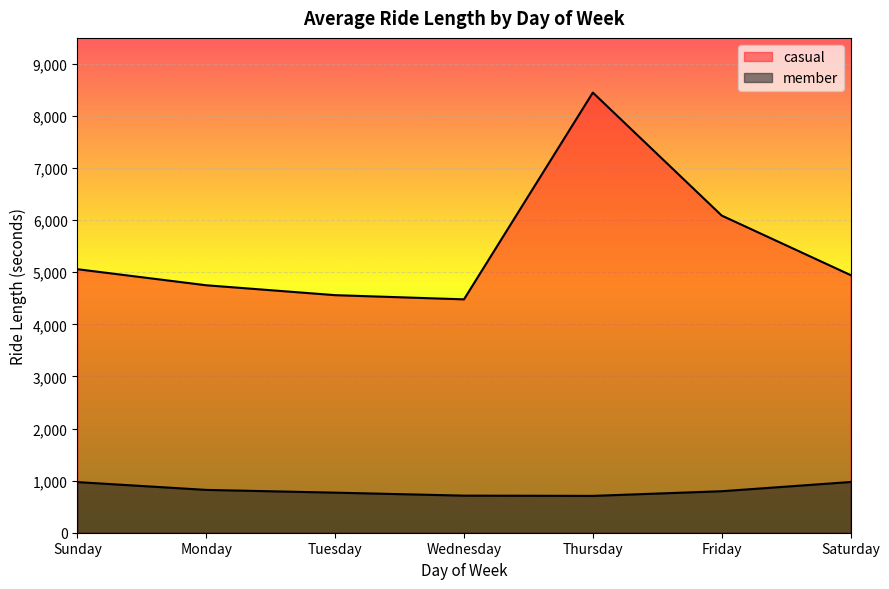

What is the sum of all member values?

5753.4